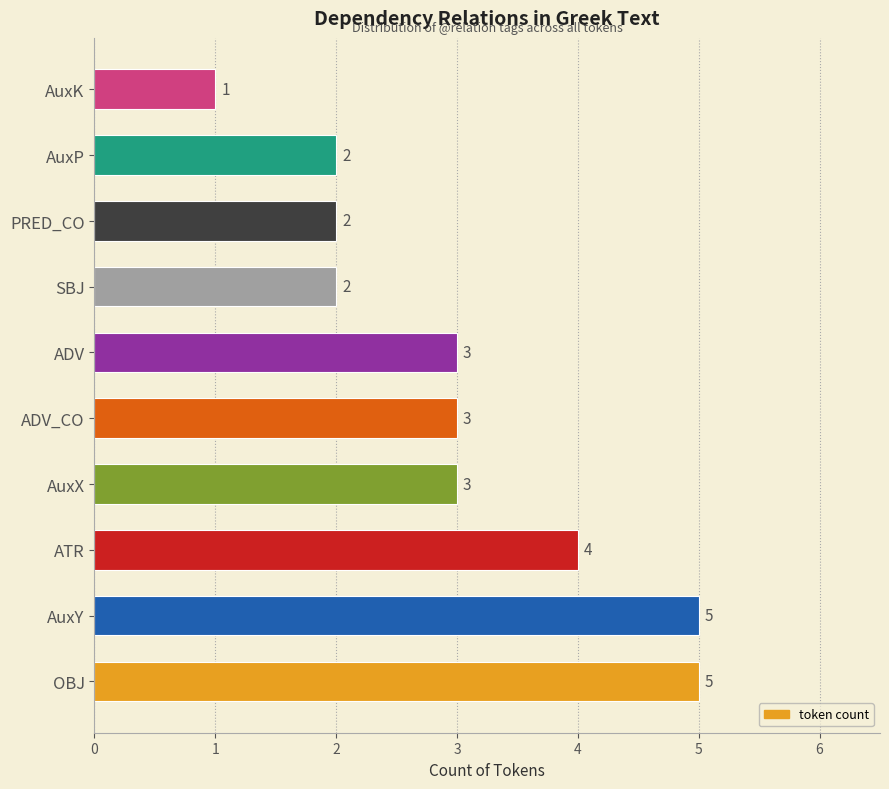

The value at AuxK is 1. True or false?

True